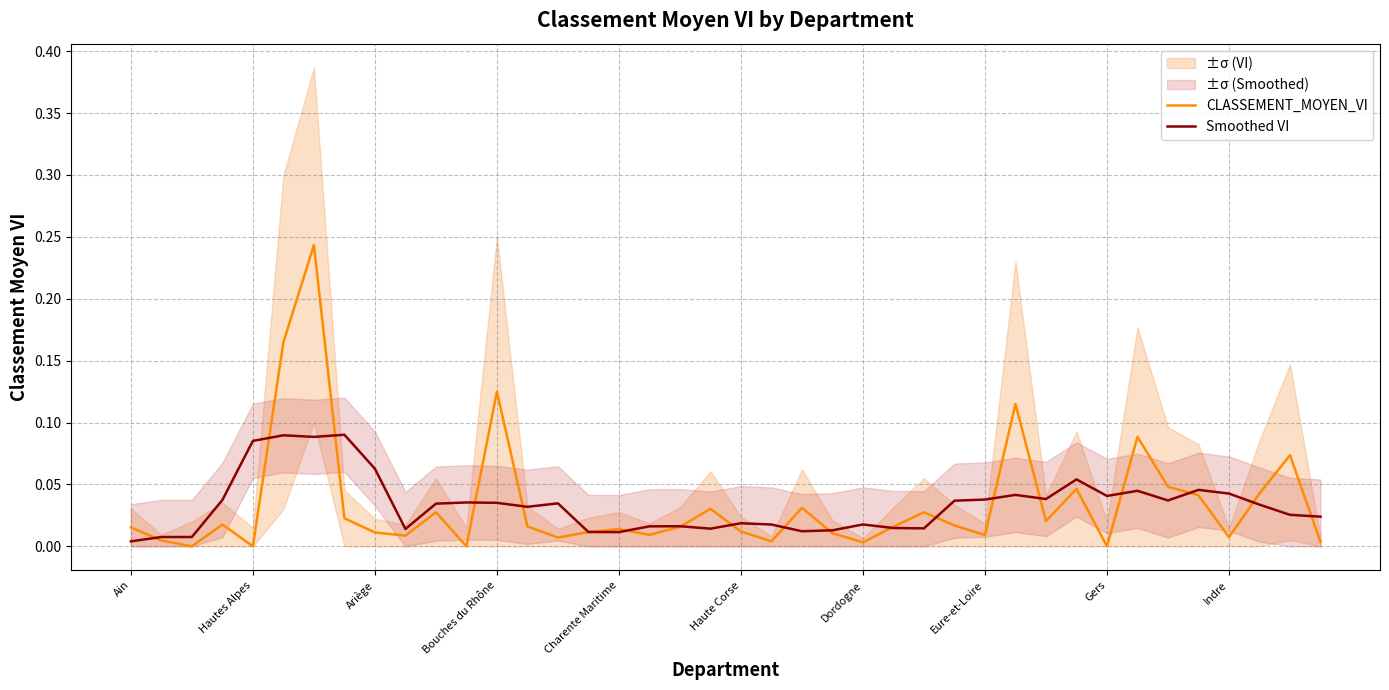

What is the difference between the highest and lowest values at 29?

0.1